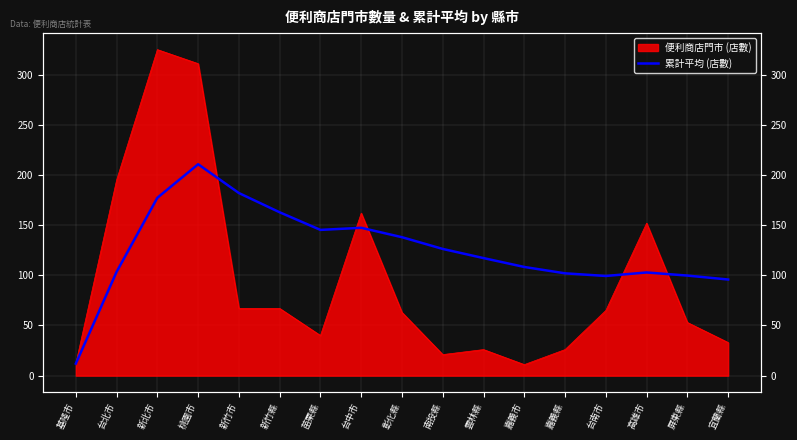

Is it true that the value at 苗栗縣 is 145.3?

True